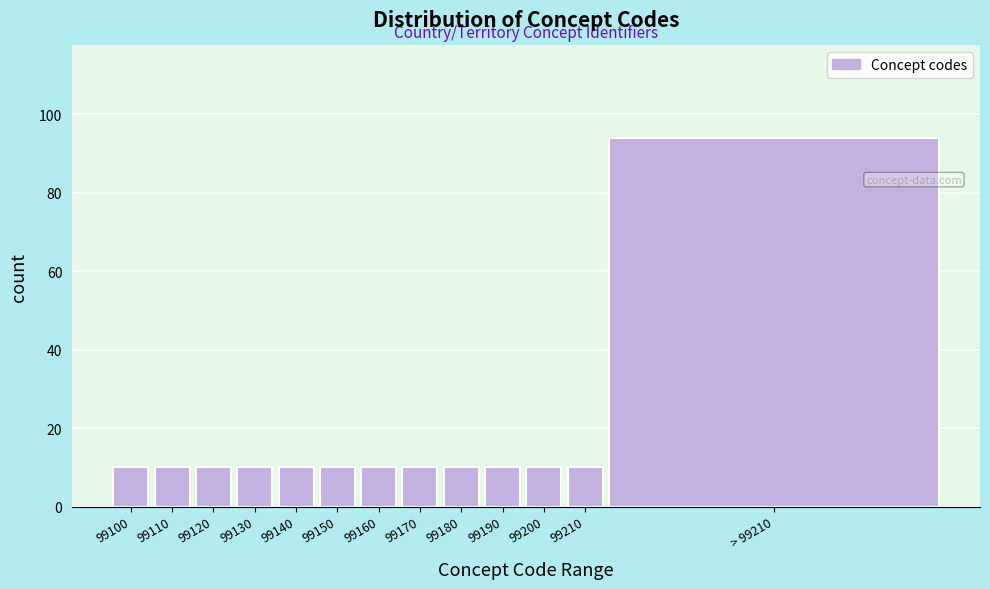

Reading left to right, what are all the values shown in this chart?

10	10	10	10	10	10	10	10	10	10	10	10	94